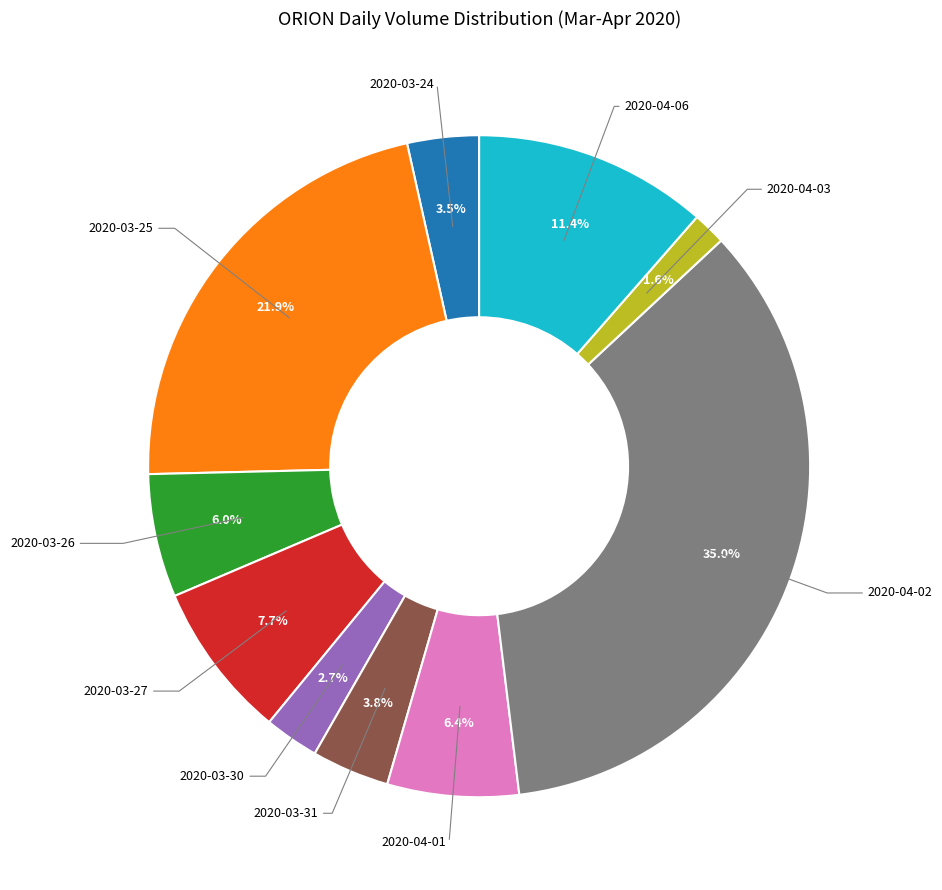

Does any single category account for the majority?

No